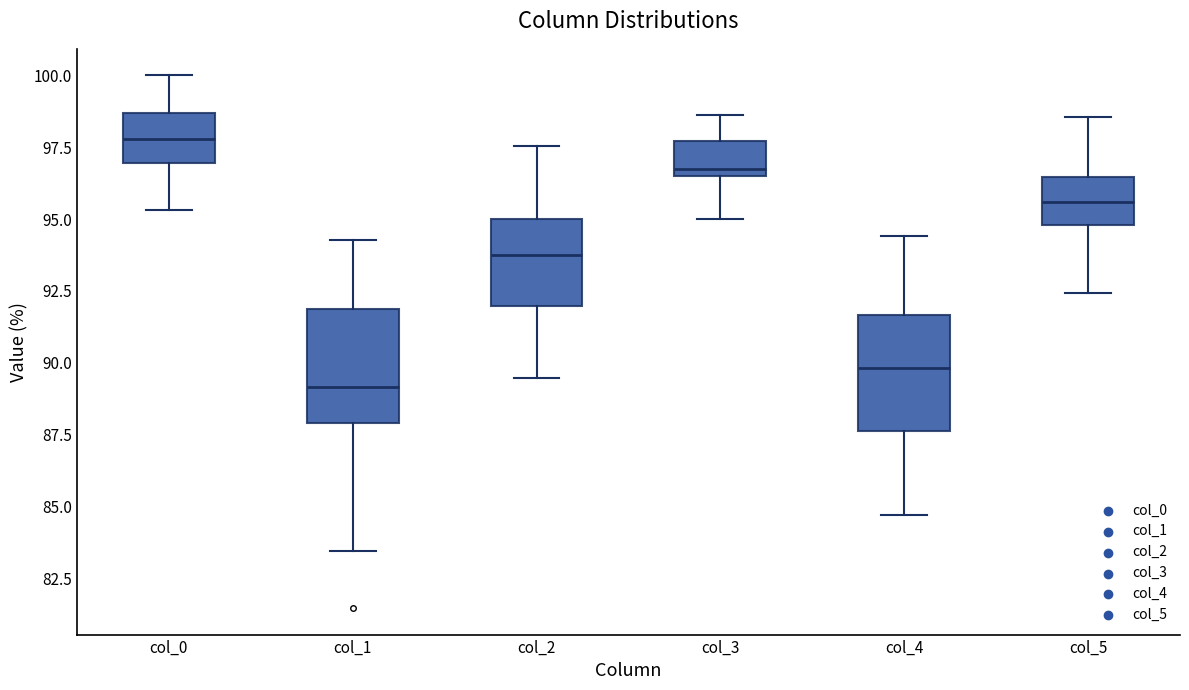

Where is the upper edge of the box for col_0 on the y-axis? The values are not printed on the chart, so give them approximately, as read against the axis.

98.5